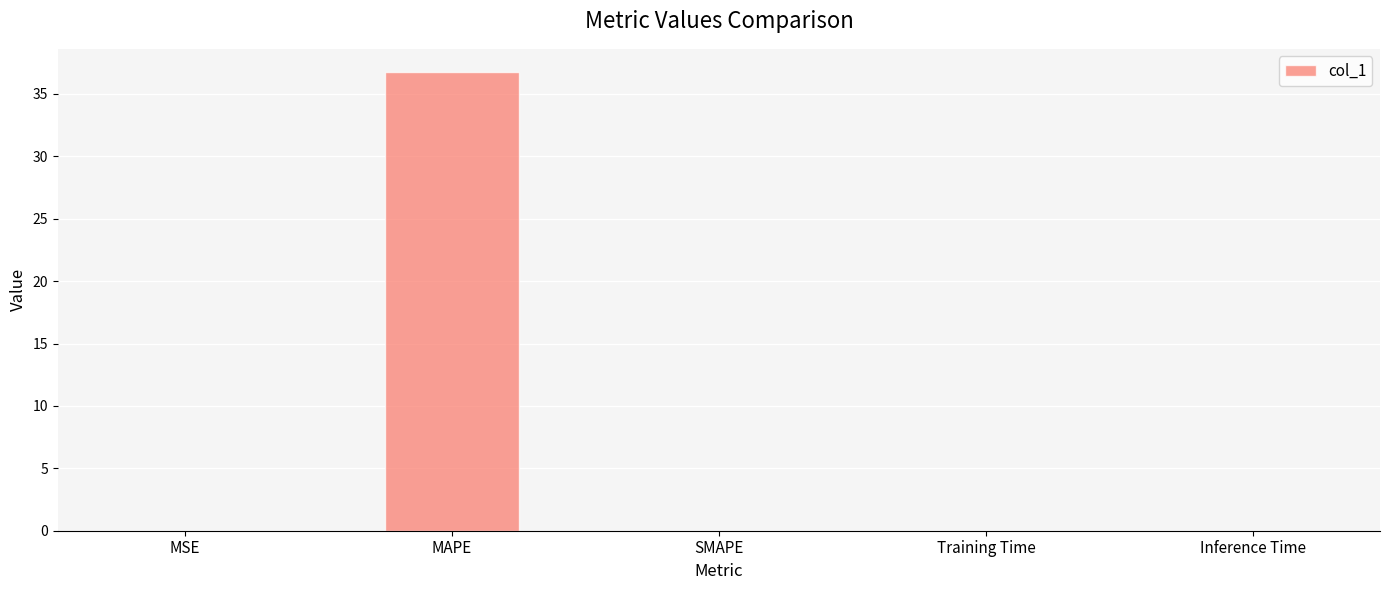

How many categories are shown in the chart?

5